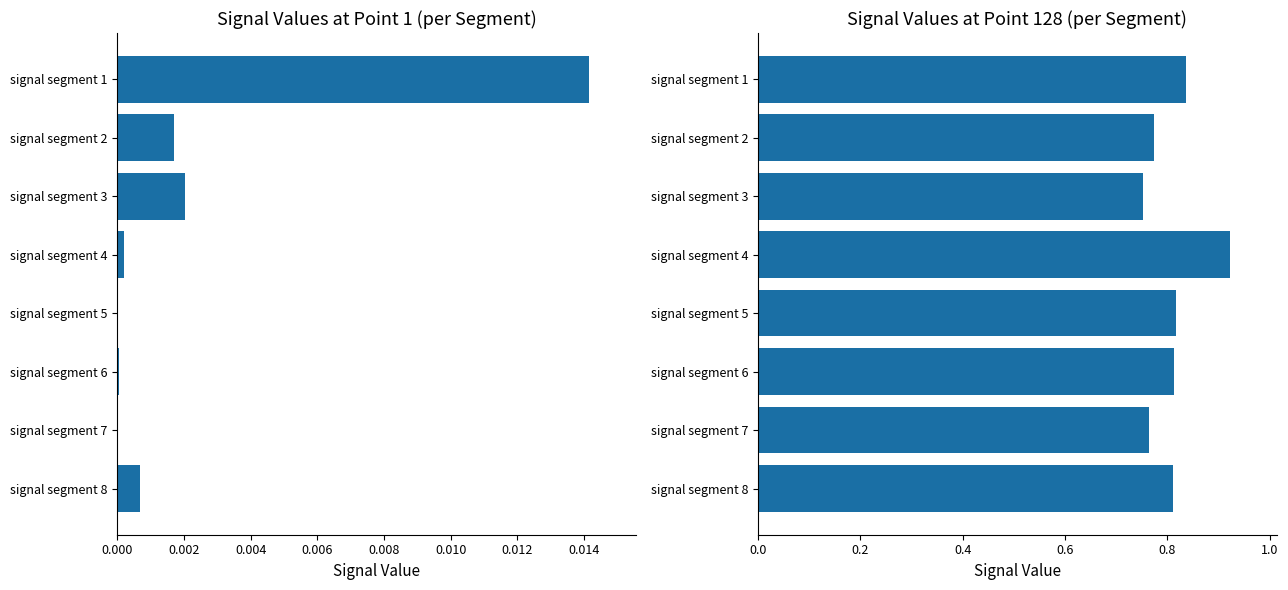

Which series changed the most between 0.012 and 0.014?

Signal_Value_128